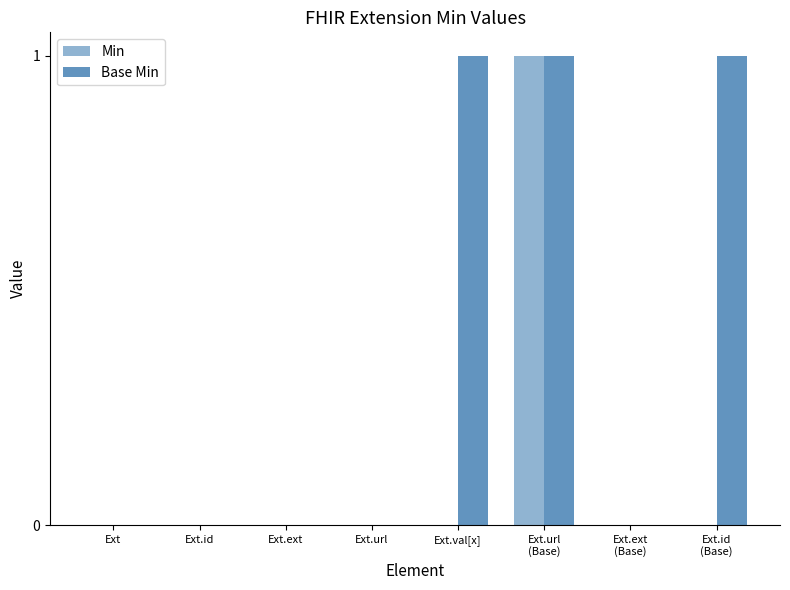

Are the bars horizontal?

No